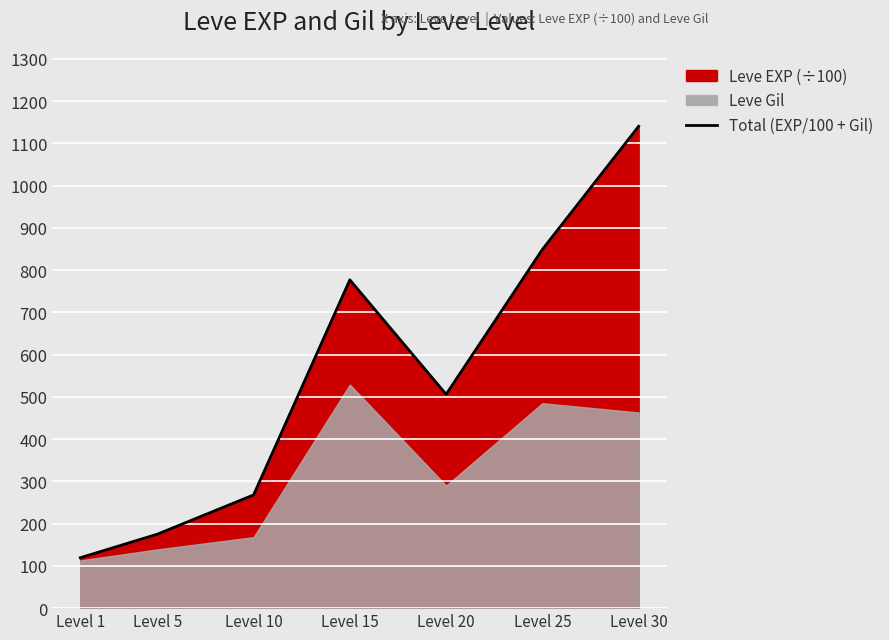

What value does the data have at Level 5?

175.0